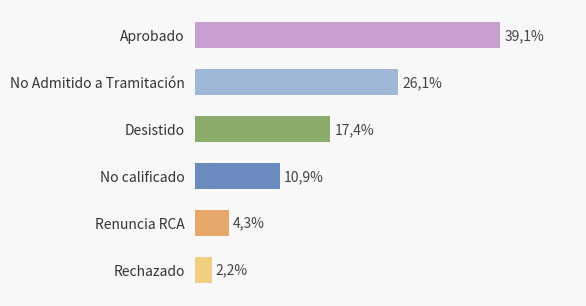

What is the maximum value shown in the chart?

39.1